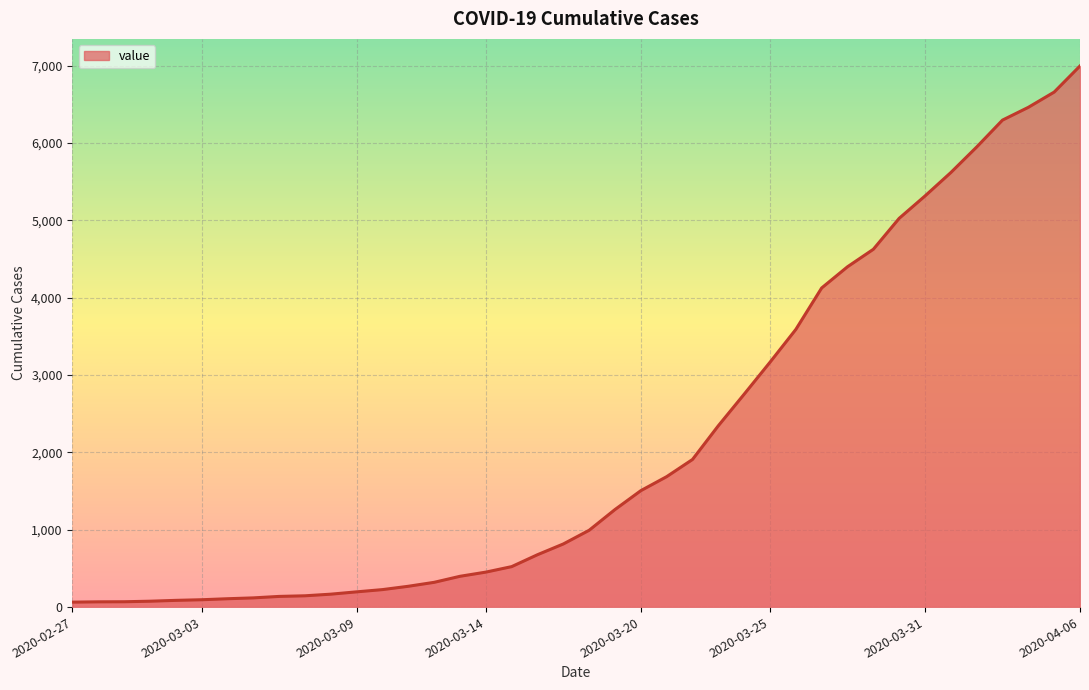

Does the chart display data point markers on the line(s)?

No